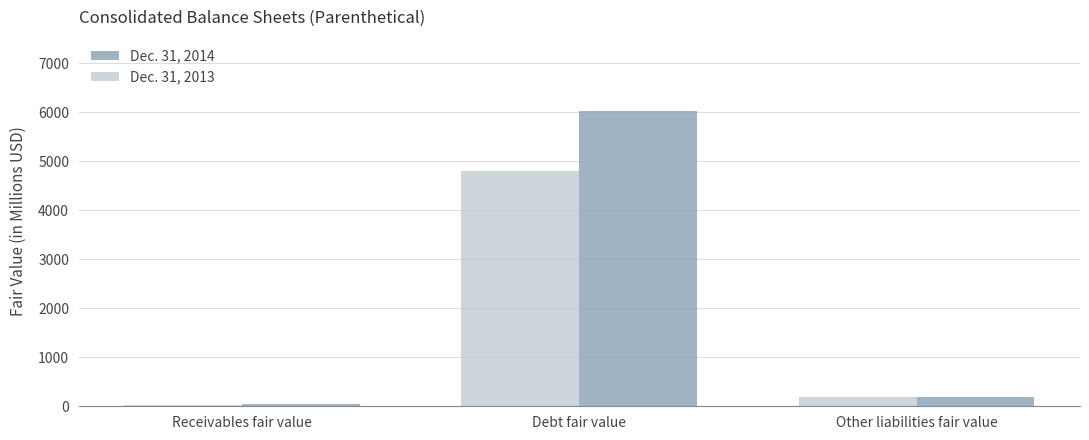

At how many categories does at least one series exceed 1907?

1